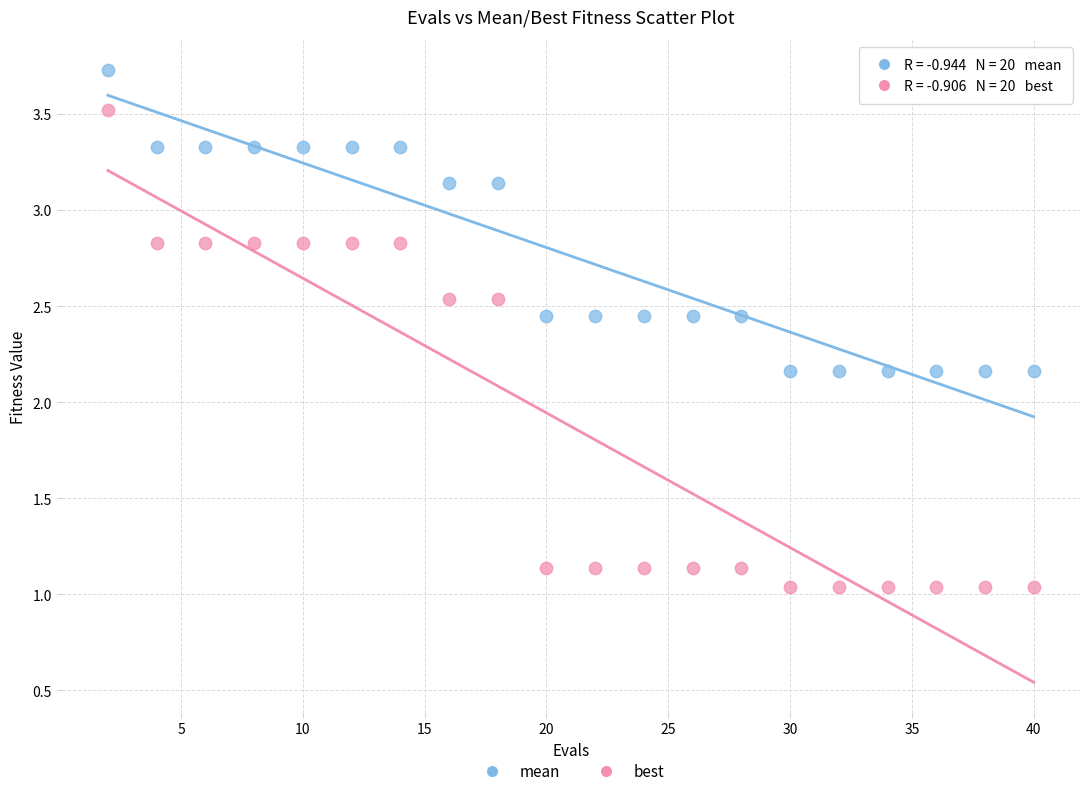

What are all the series names shown in the legend?

mean, best